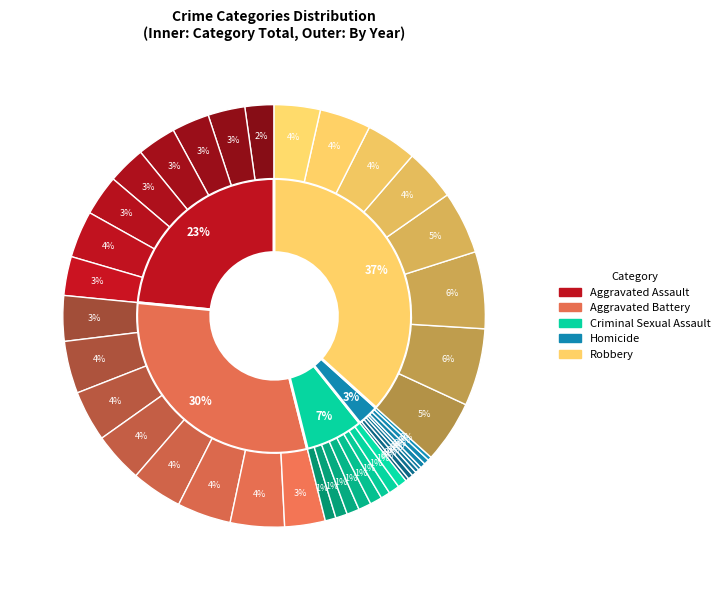

To the nearest percent, what is the difference between the 2 and 5 slice percentages?

1%